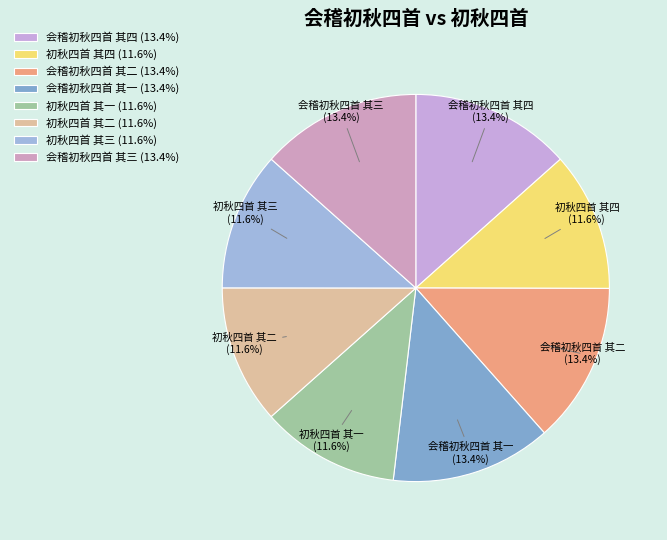

Does any single category account for the majority?

No